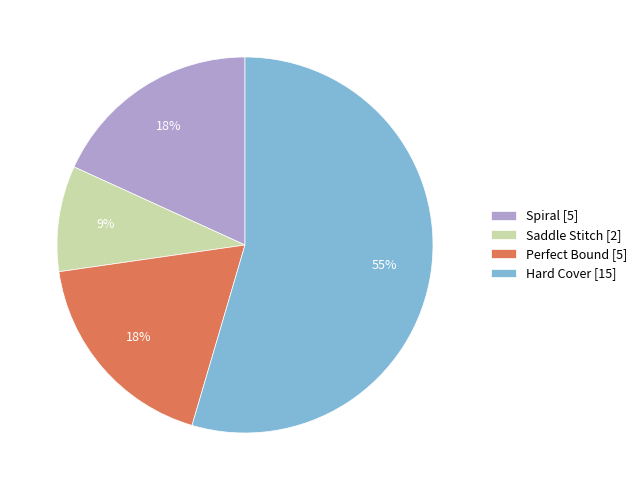

To the nearest percent, what is the average slice percentage?

25%